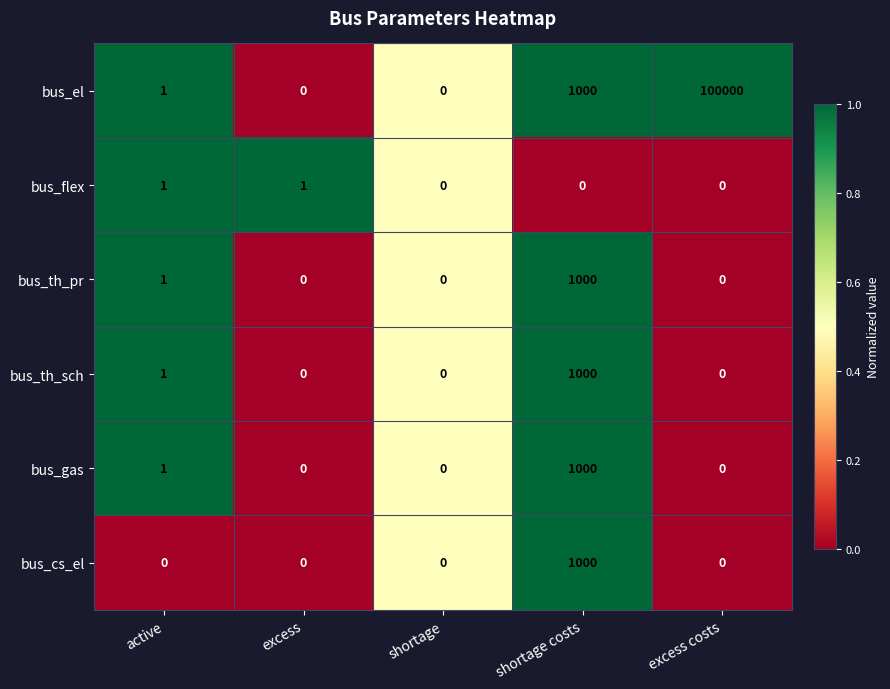

What is the sum of all bus_el values?

101001